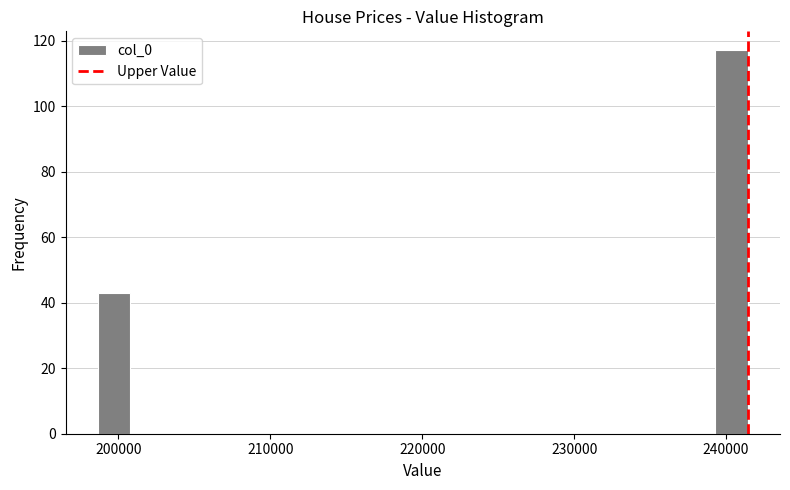

Around what value on the x-axis is the tallest bar? Give the approximate position of its centre, as read against the axis.

240000